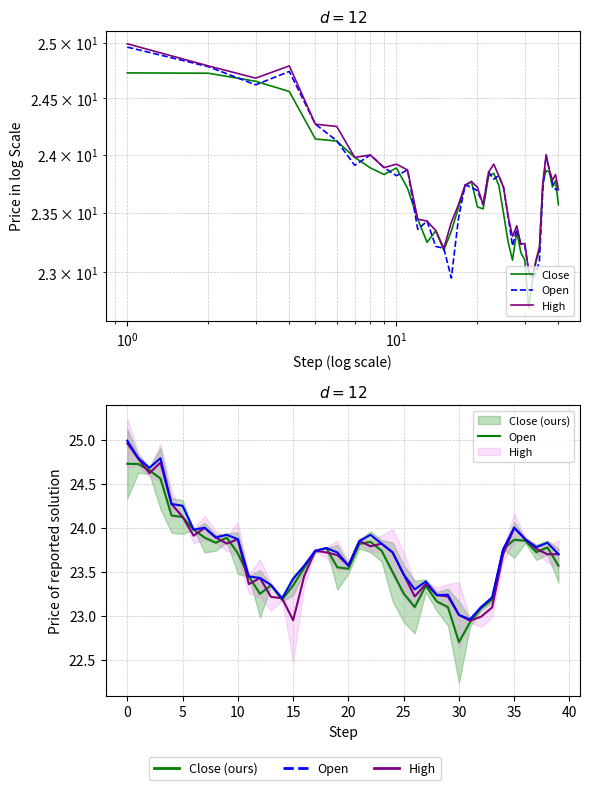

The High series shows 34.2 at $\mathdefault{10^{1}}$. True or false?

False